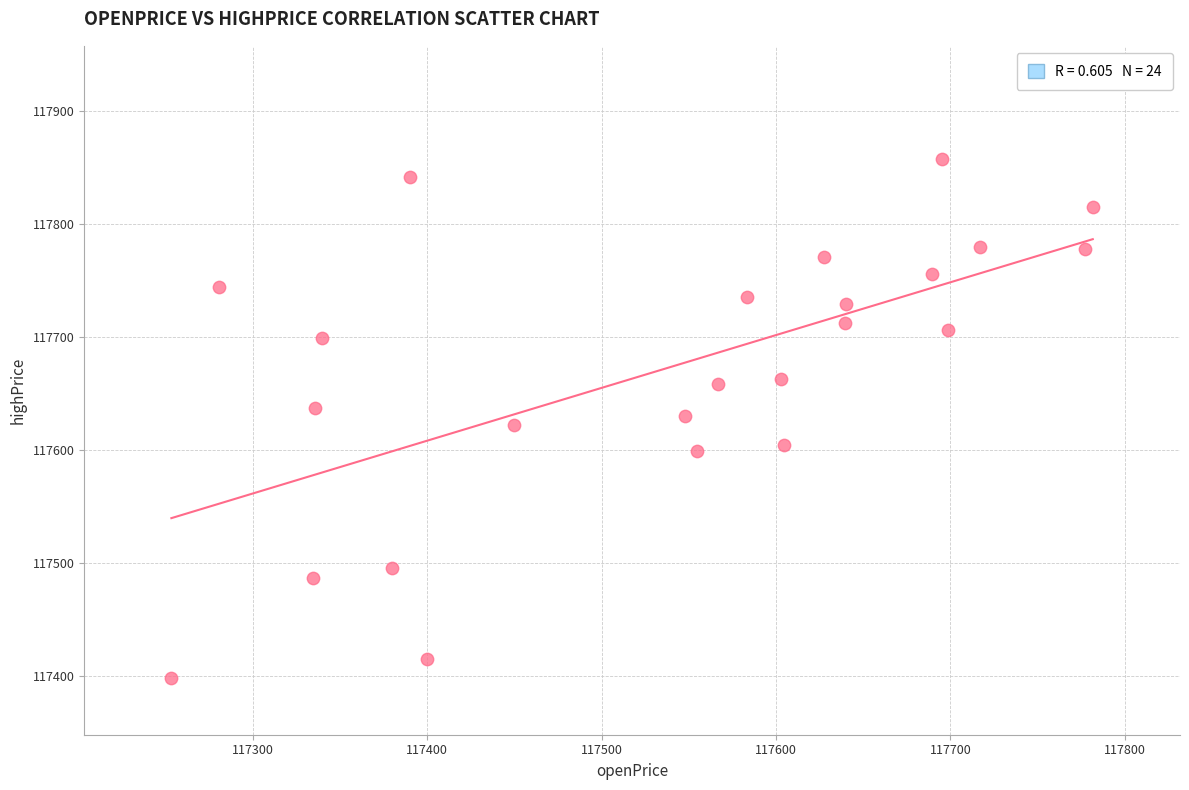

What is the range of Y values (max minus min)?

459.2